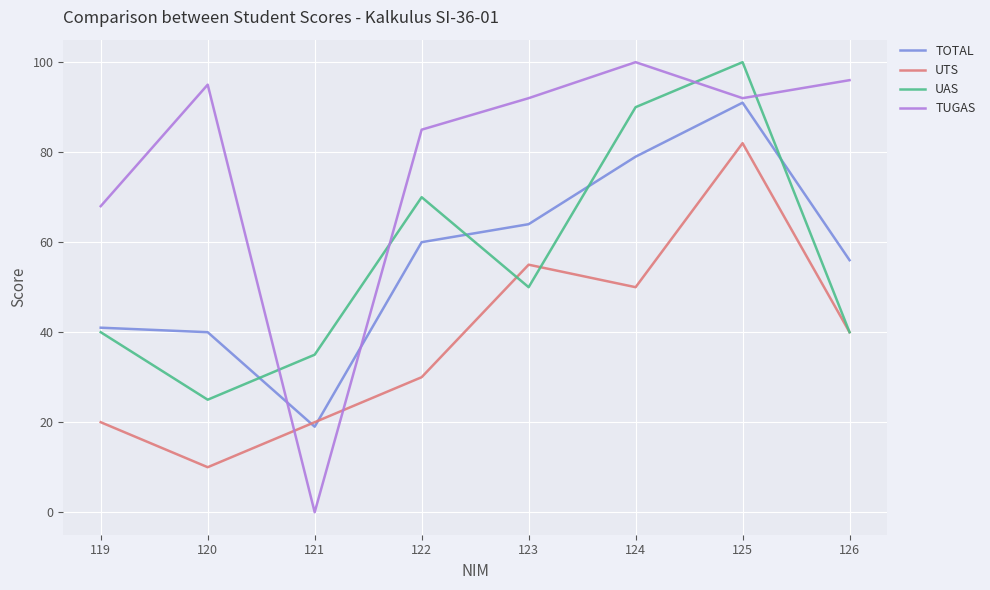

The value of UAS at 124 is 119. True or false?

False